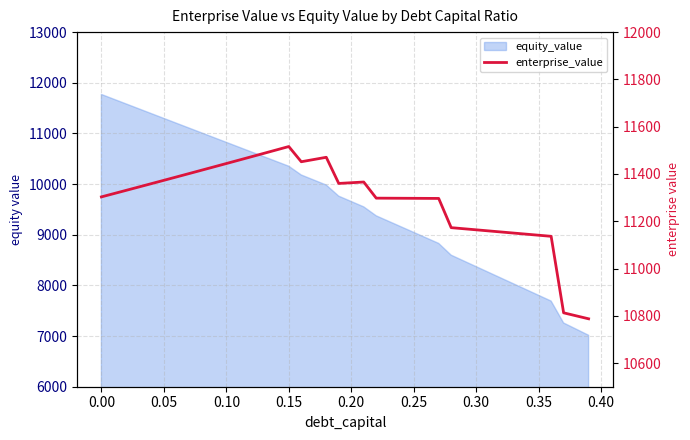

How many categories are shown in the chart?

40